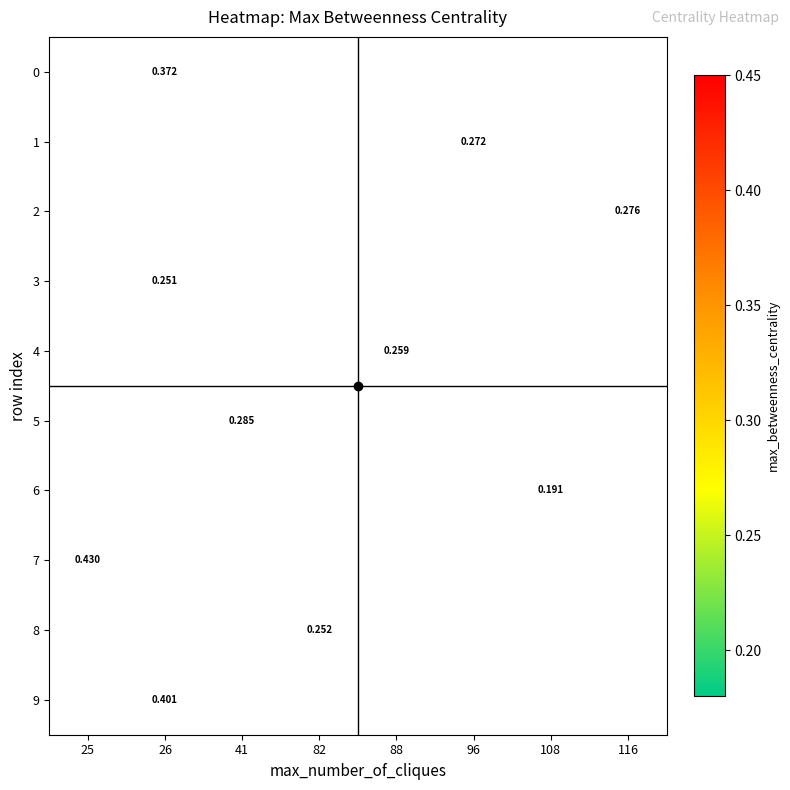

Is the value of 6 at 25 greater than the value of 7 at 108?

No